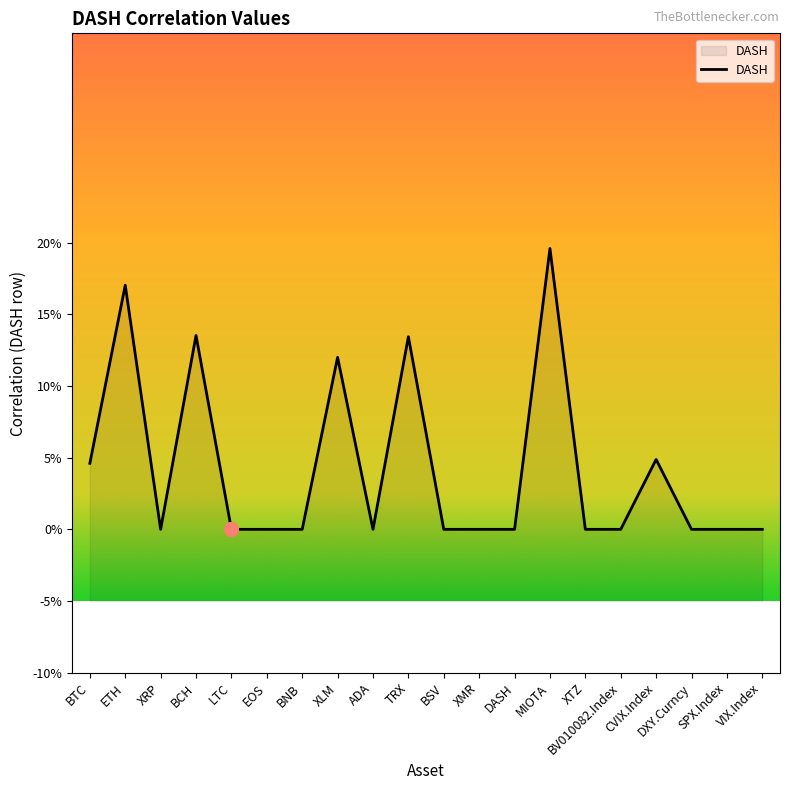

What is the sum of all values?

0.9